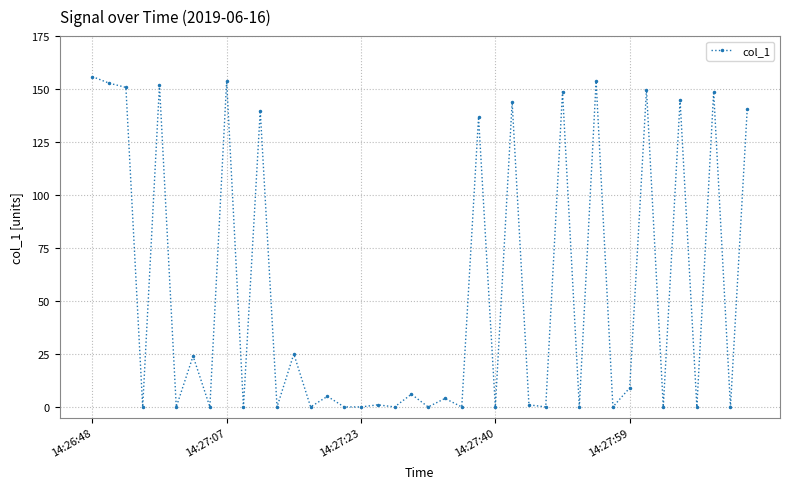

What is the value of the 26th point from the left?

143.8